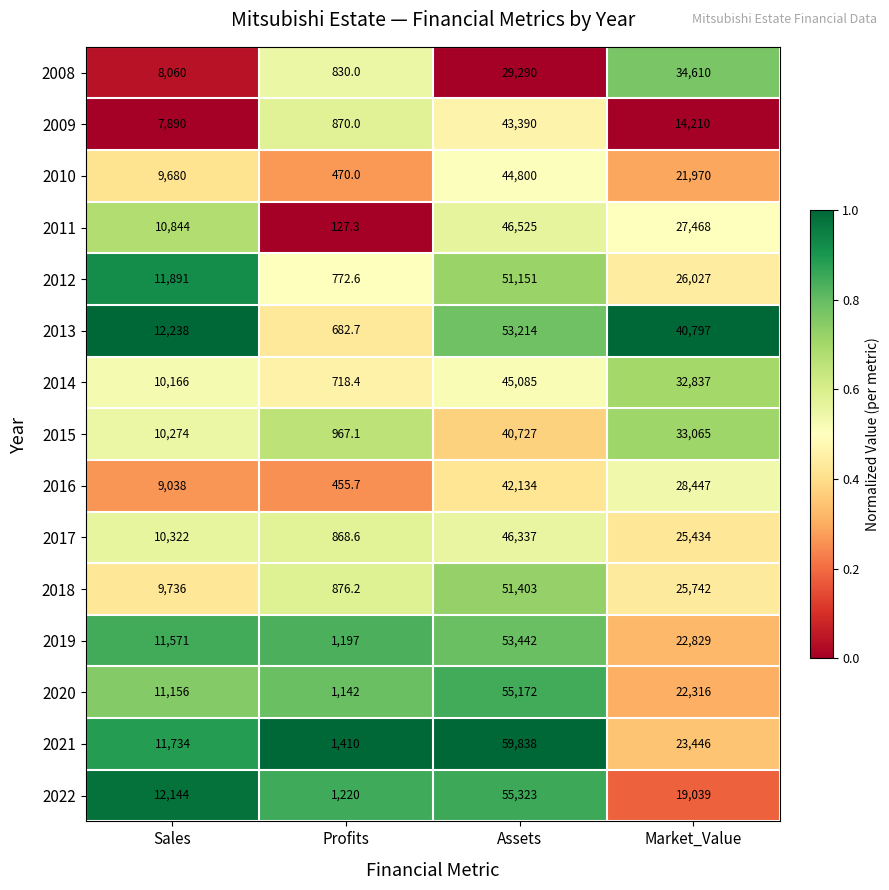

At Market_Value, list the series in order from smallest to largest.

2009, 2022, 2010, 2020, 2019, 2021, 2017, 2018, 2012, 2011, 2016, 2014, 2015, 2008, 2013